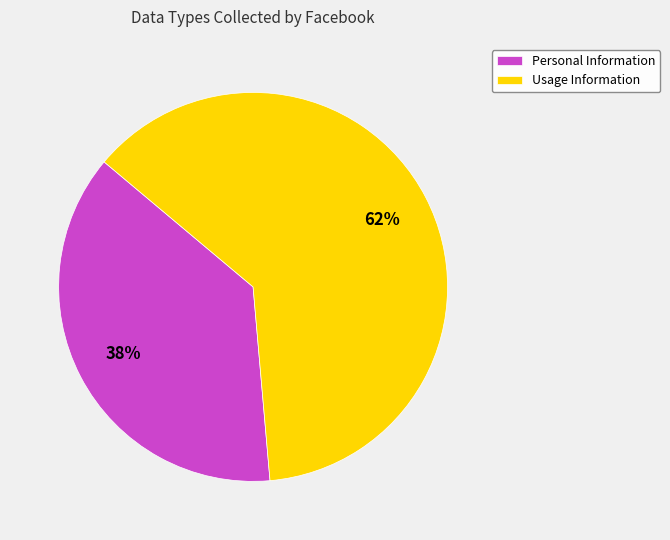

To the nearest percent, what is the combined percentage of Usage Information and Personal Information?

100%